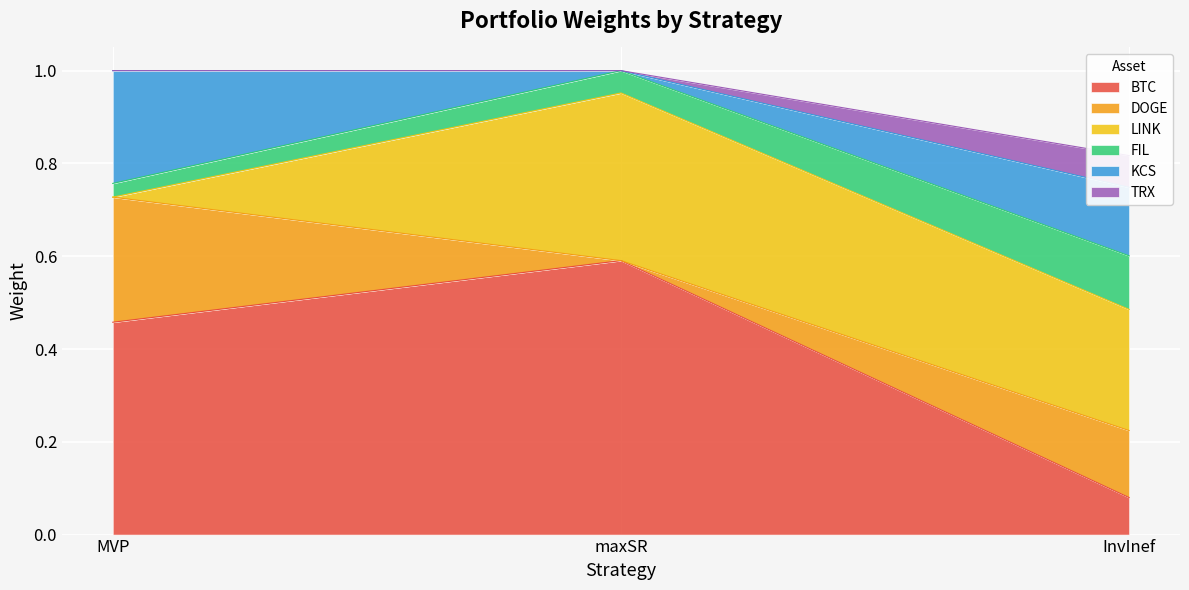

True or false: BTC has a value of 0.7 at MVP.

False